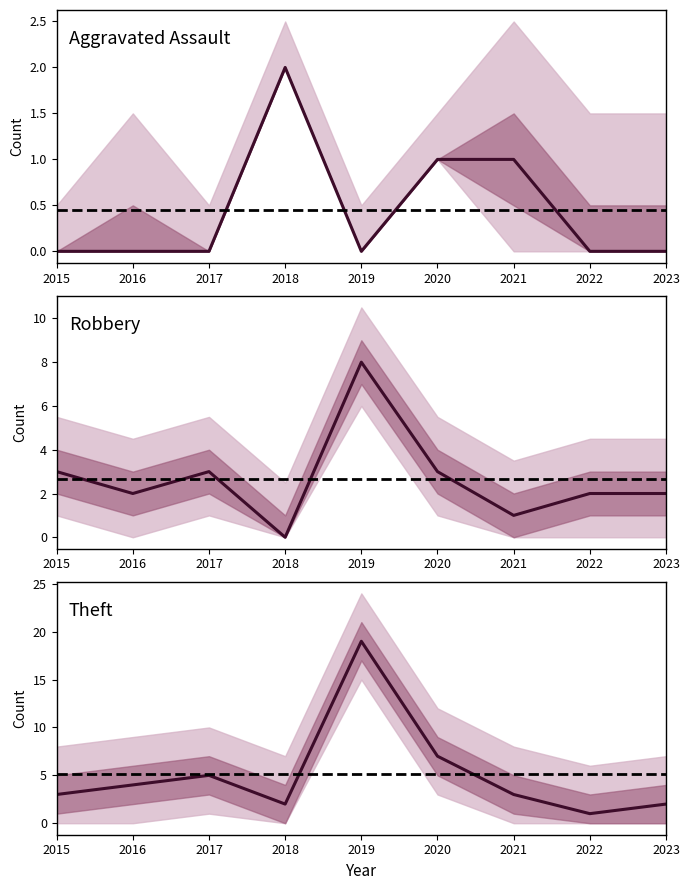

Reading left to right, transcribe all the data shown in this chart.

Aggravated Assault: 0	0	0	2	0	1	1	0	0
Robbery: 3	2	3	0	8	3	1	2	2
Theft: 3	4	5	2	19	7	3	1	2